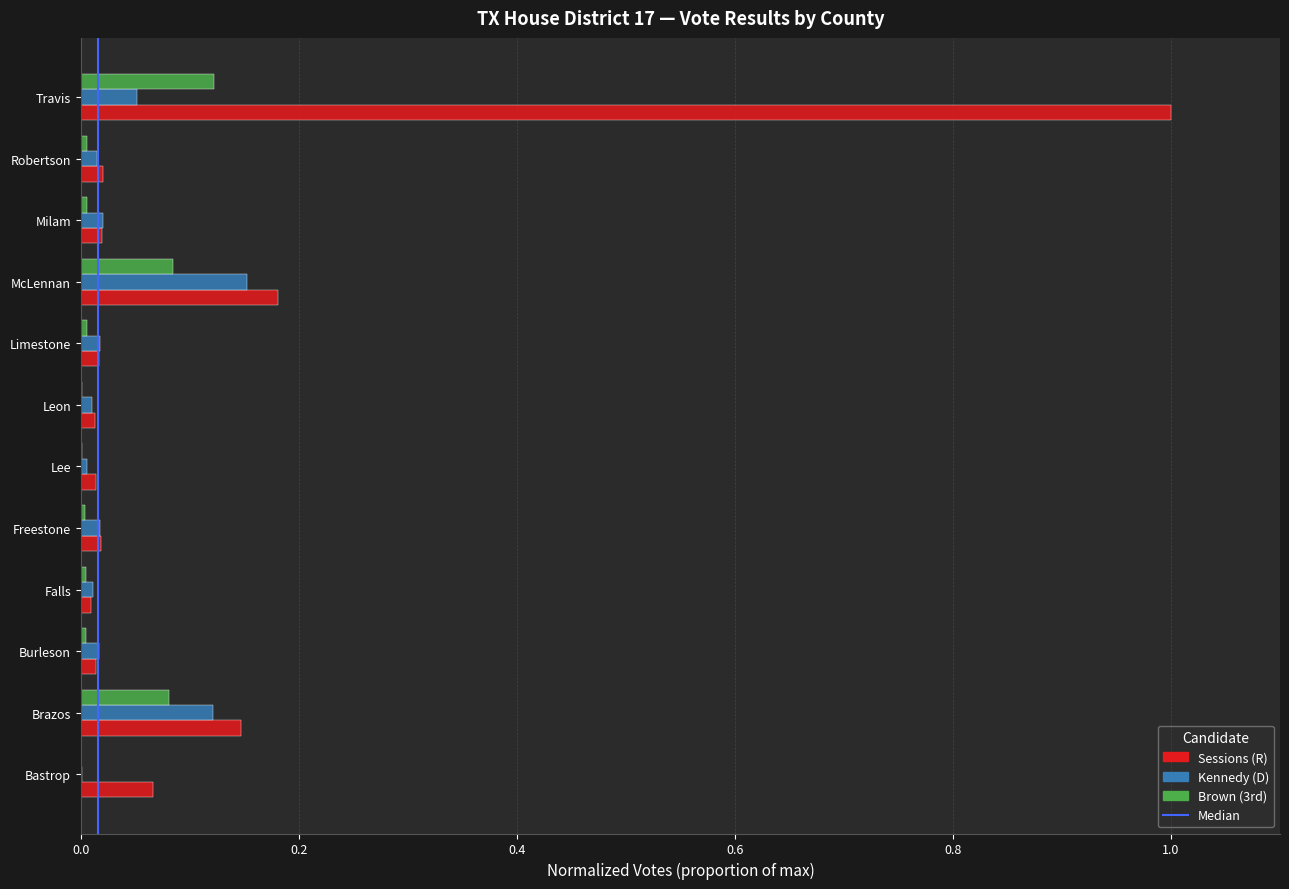

Which category has the highest value across all series?

Travis